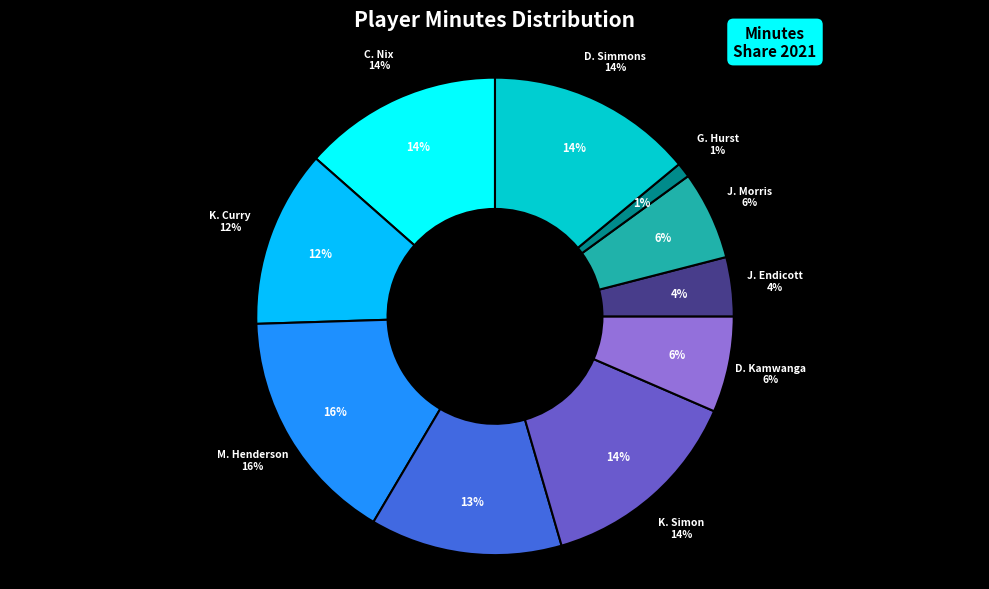

How many slices are in this pie chart?

10